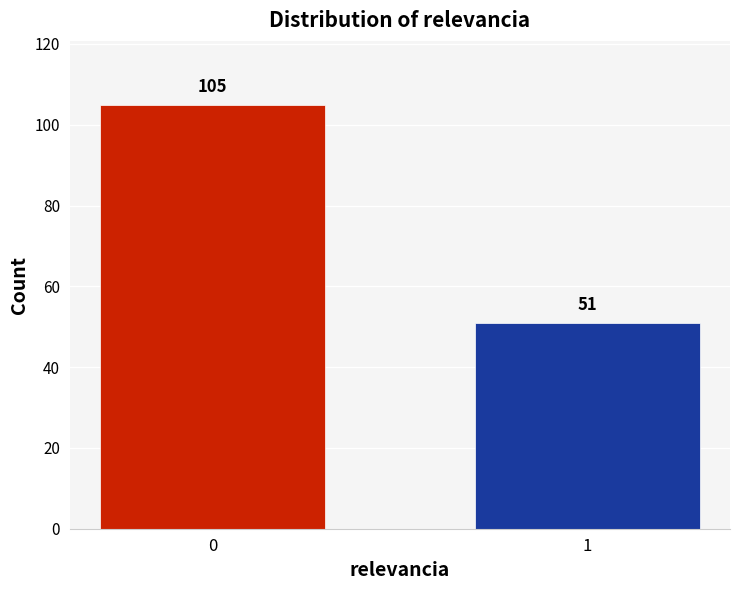

Reading right to left, list all the values displayed in this chart.

51	105